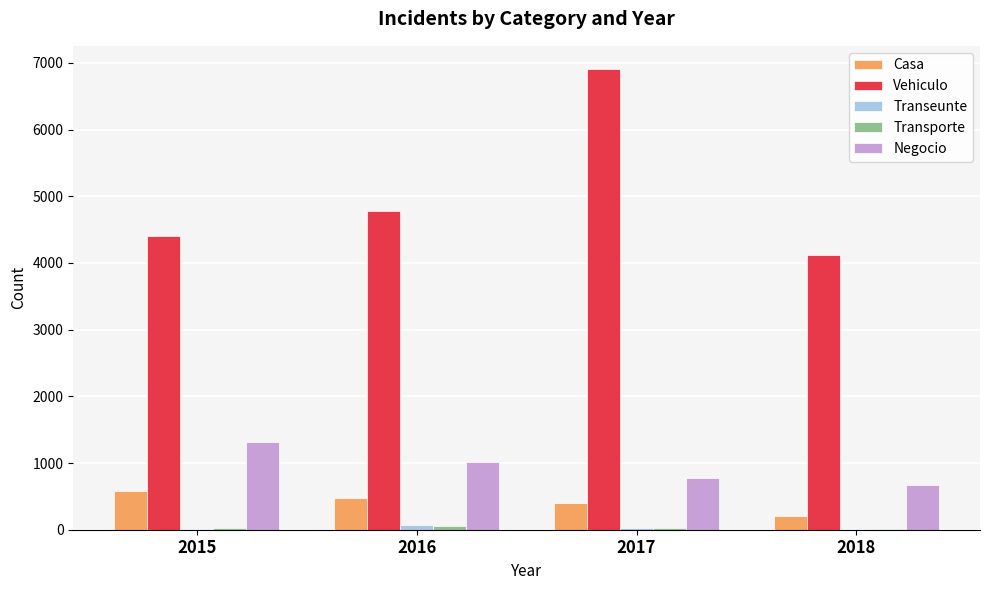

What is the sum of all Negocio values?

3779